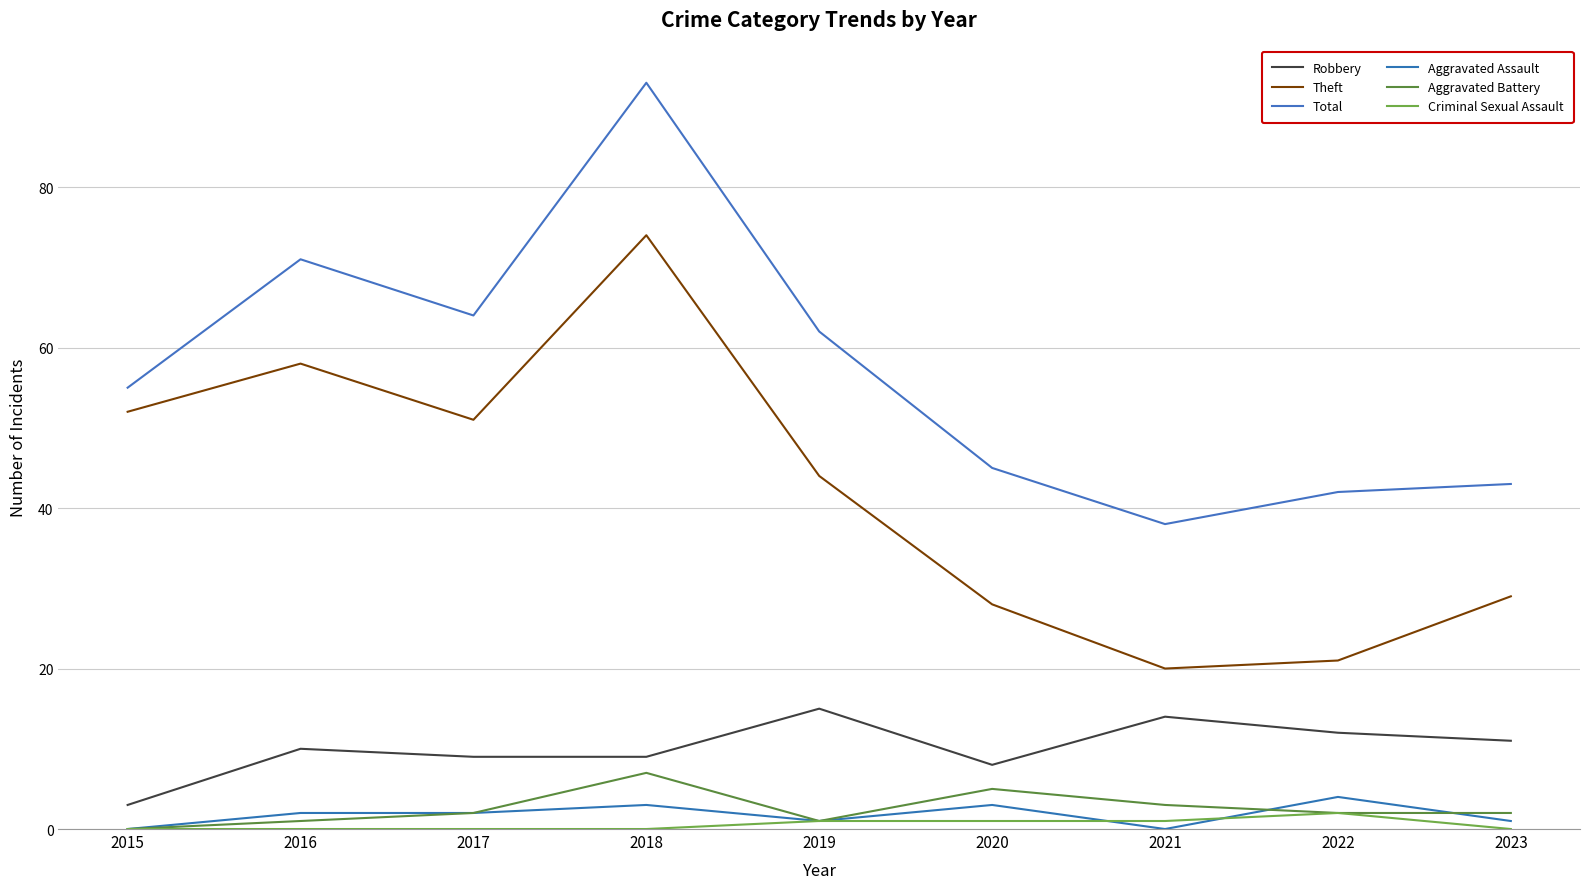

How many lines are shown in the chart?

6